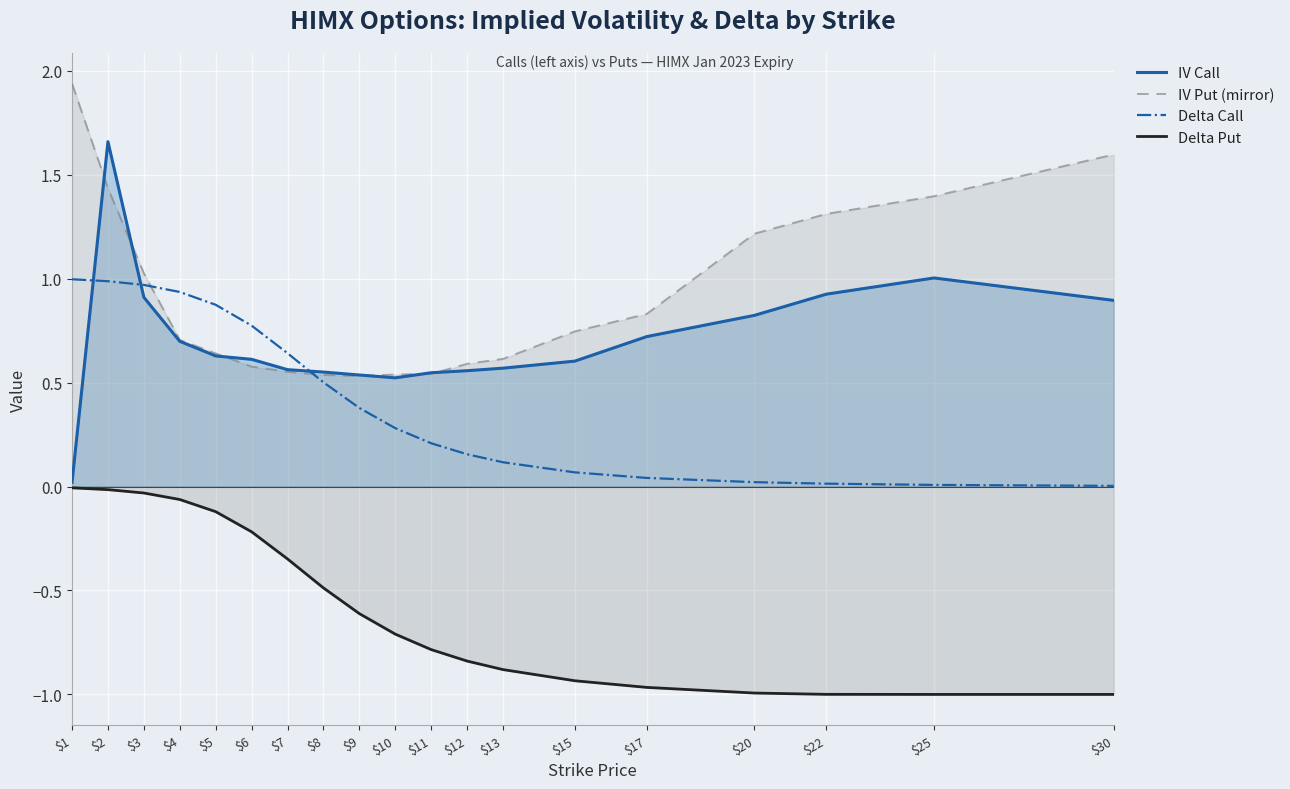

What are all the series names shown in the legend?

IV Call, IV Put (mirror), Delta Call, Delta Put